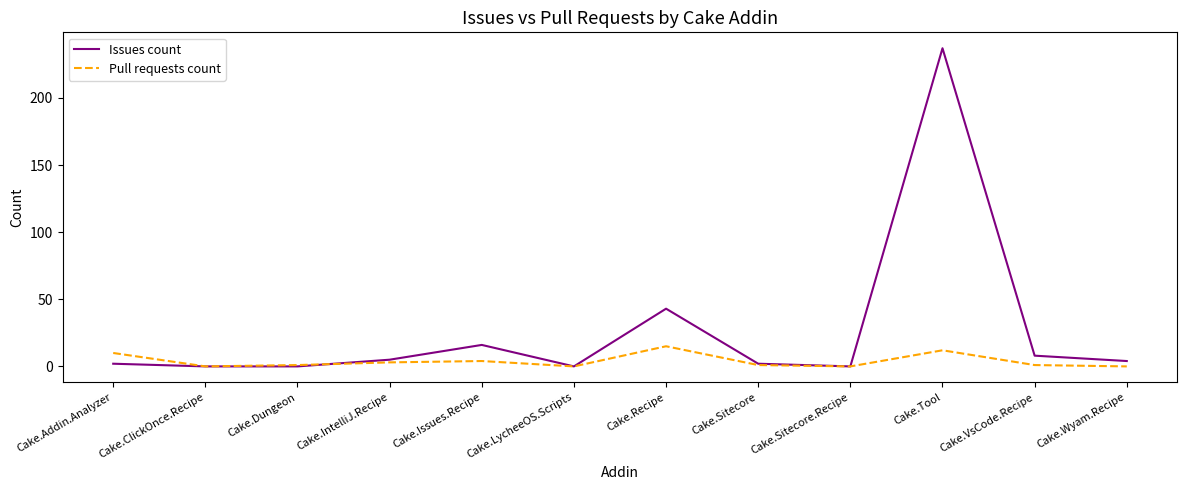

Which series ends up on top after the final intersection of Pull requests count and Issues count?

Issues count